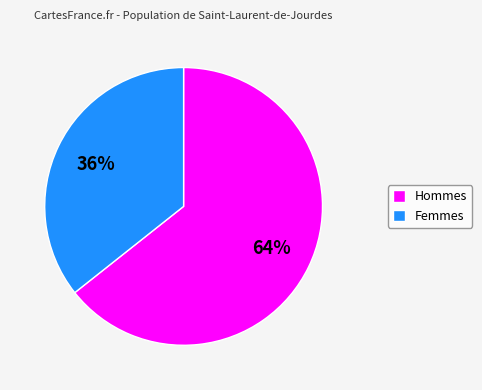

To the nearest percent, what is the average slice percentage?

50%